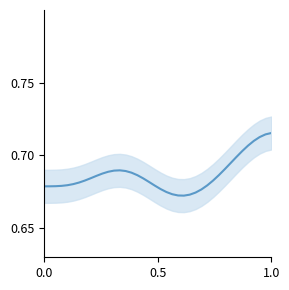

What is the maximum value shown in the chart?

0.7